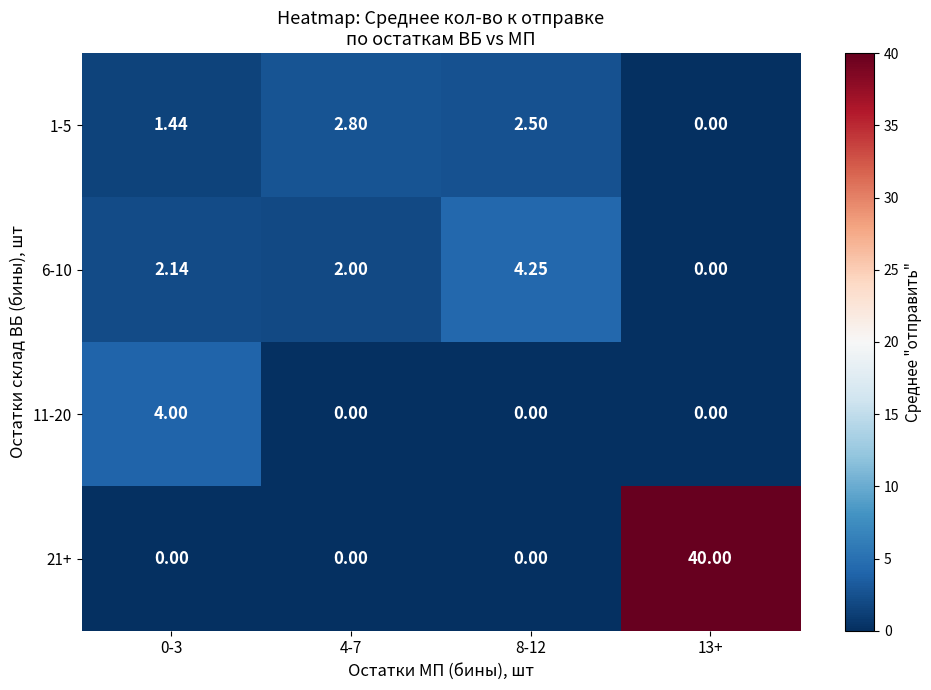

How many series are shown in this chart?

4